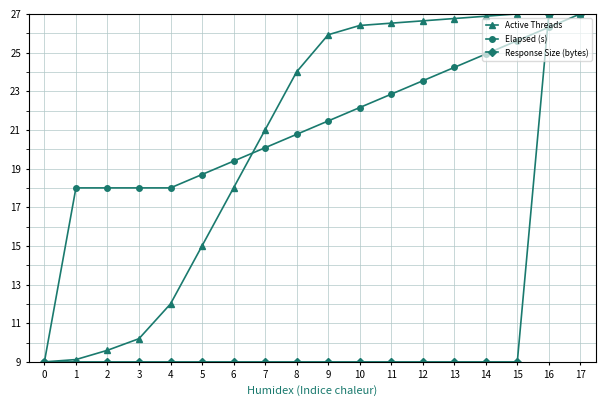

What is the difference between the maximum and minimum values in the Active Threads series?

18.0